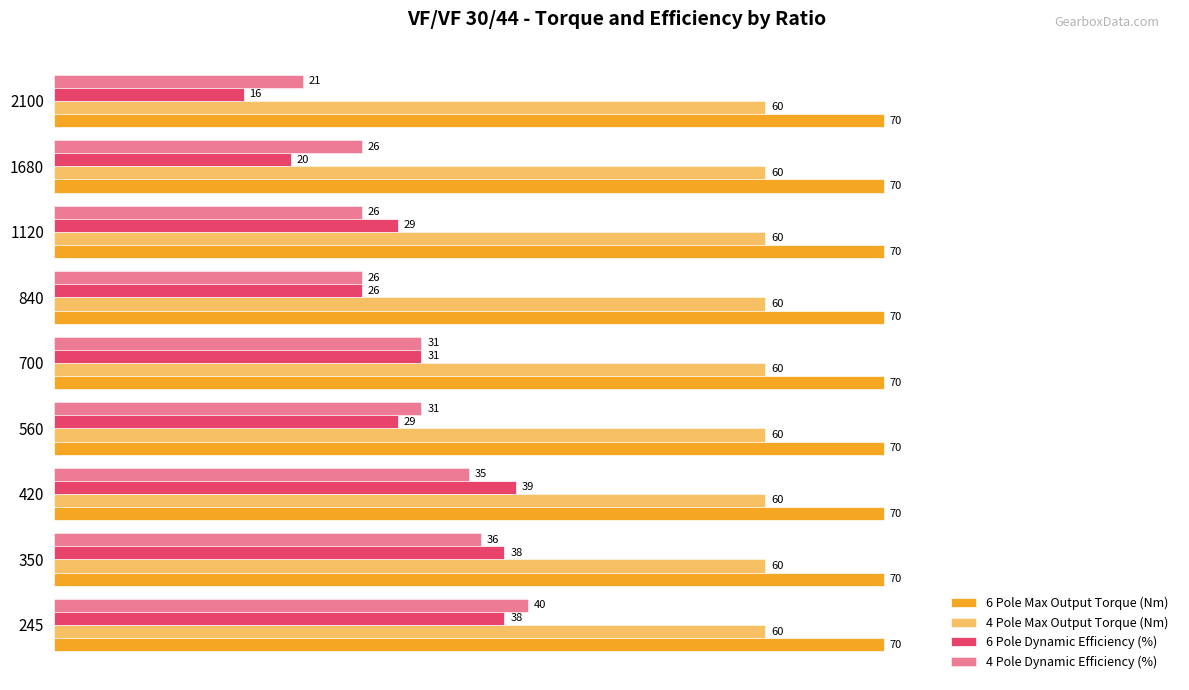

How many categories are shown in the chart?

9